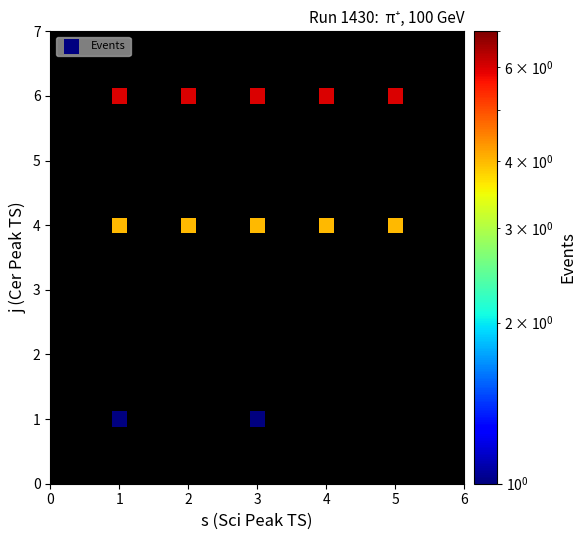

What is the range of Y values (max minus min)?

5